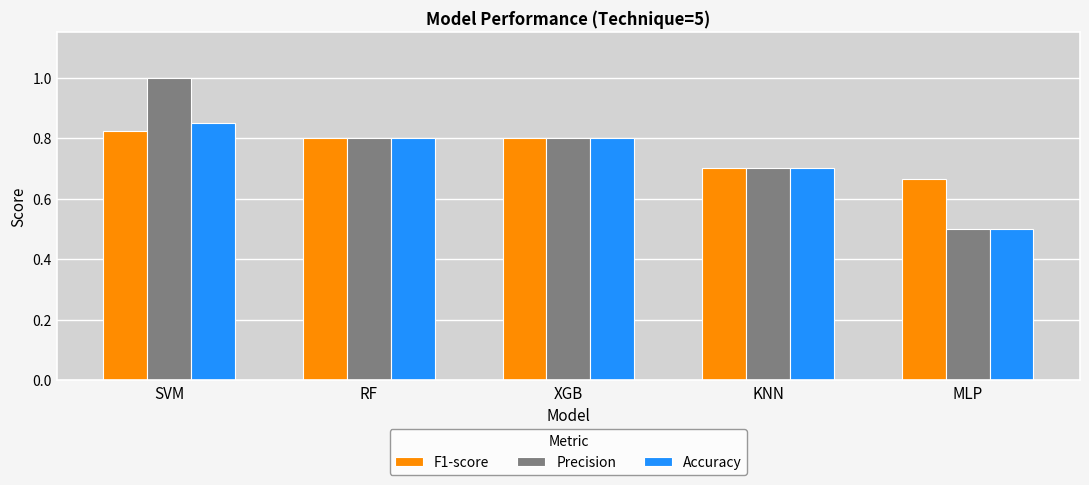

What are all the series names shown in the legend?

F1-score, Precision, Accuracy